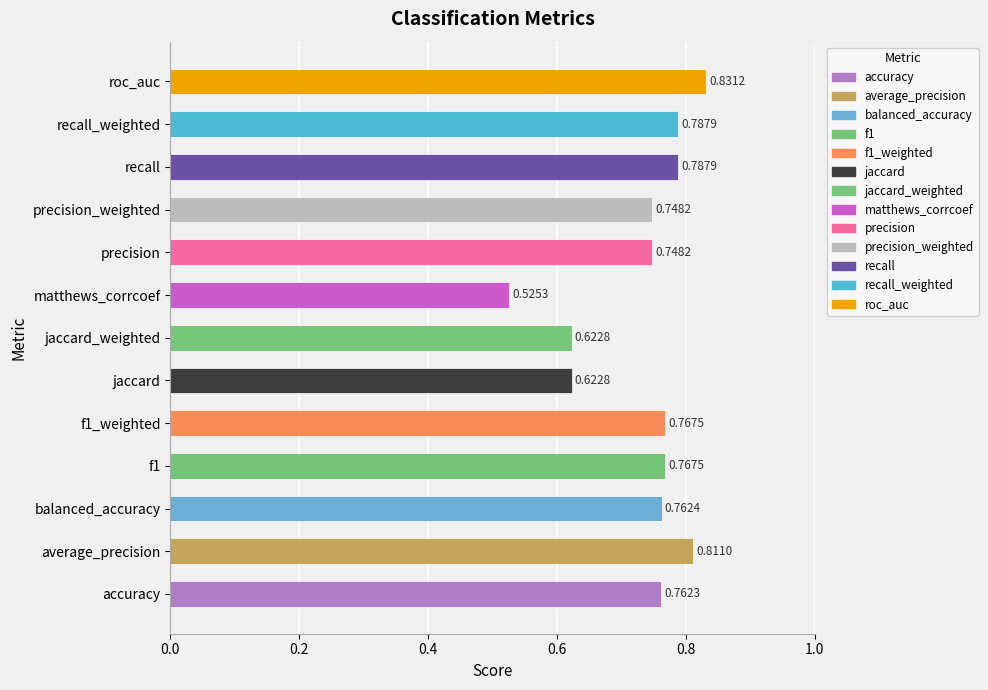

What is the sum of the values at precision_weighted and balanced_accuracy?

1.5